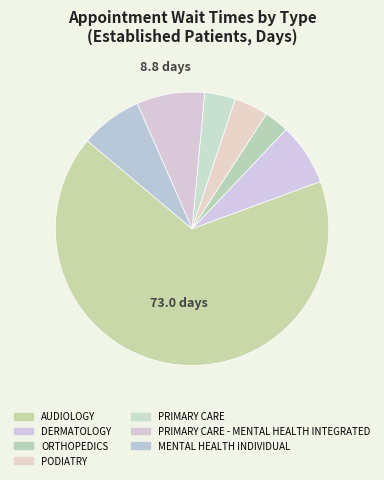

Approximately how many times larger is the value at AUDIOLOGY compared to DERMATOLOGY?

9.1